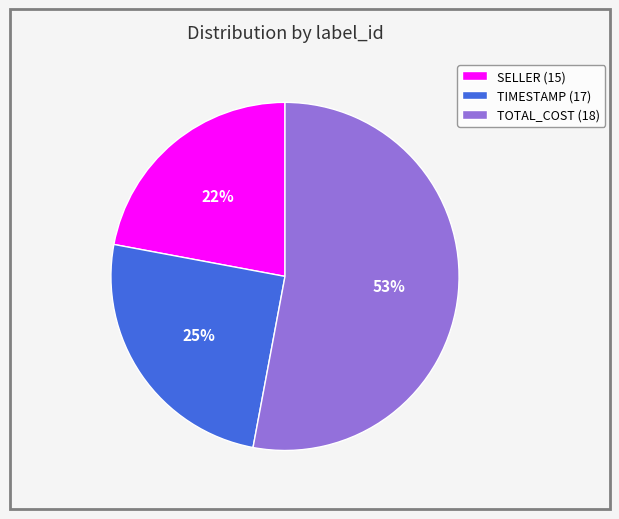

True or false: TOTAL_COST (18) accounts for 61% of the total.

False